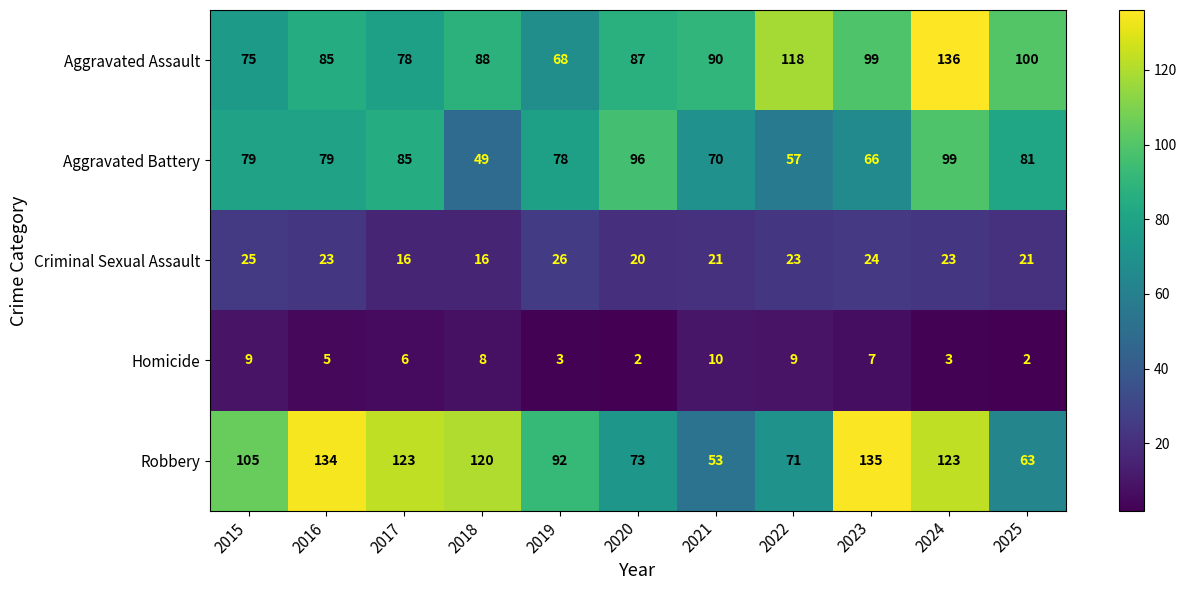

What value does the Aggravated Assault series have at 2025?

100